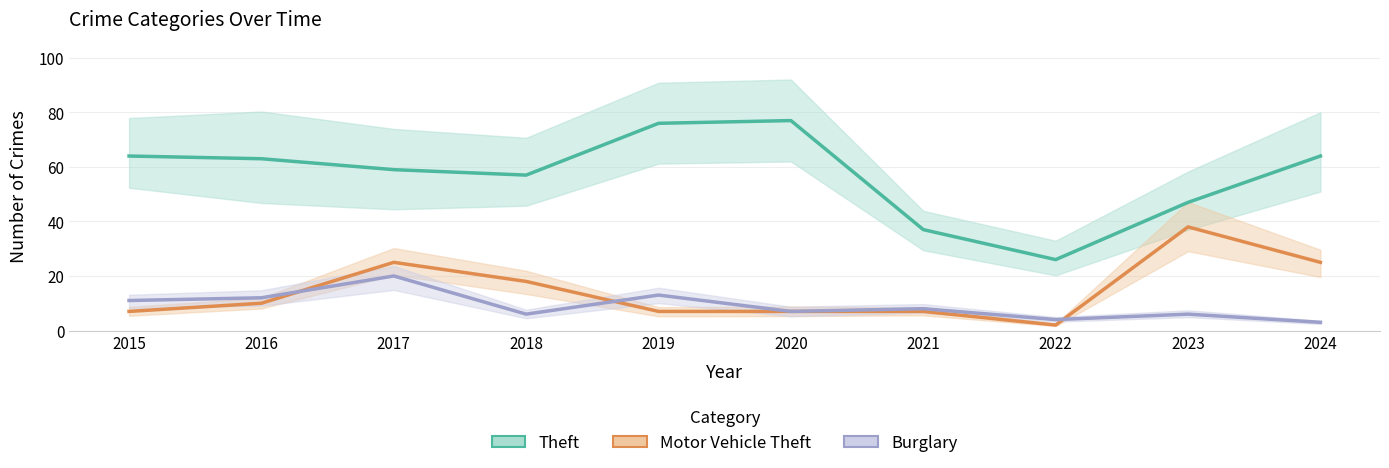

What is the minimum value shown in the chart?

2